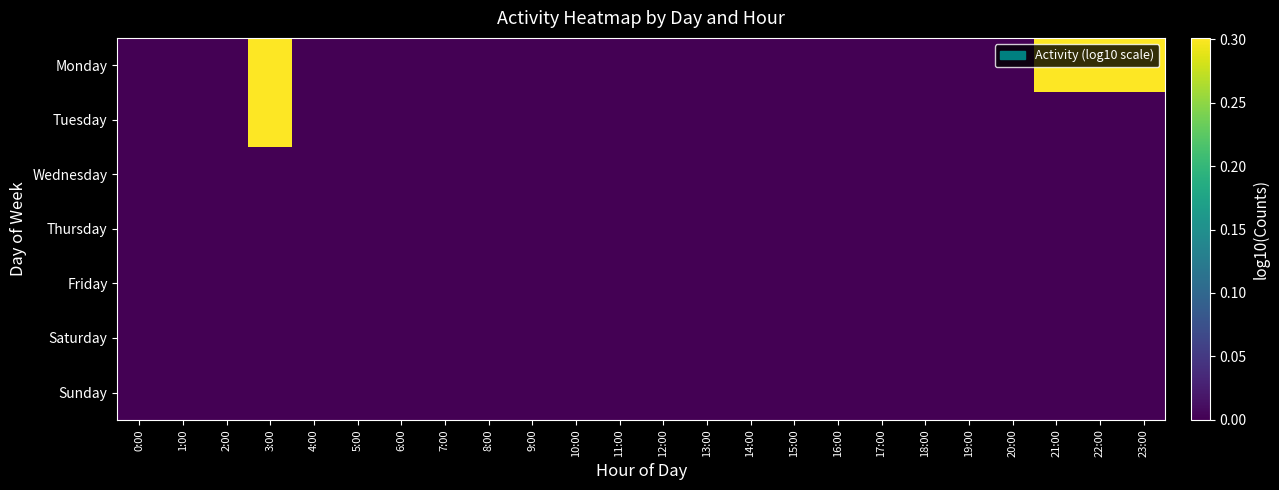

Reading left to right, extract all data points from this chart.

Monday: 0:00=0.0	1:00=0.0	2:00=0.0	3:00=0.3	4:00=0.0	5:00=0.0	6:00=0.0	7:00=0.0	8:00=0.0	9:00=0.0	10:00=0.0	11:00=0.0	12:00=0.0	13:00=0.0	14:00=0.0	15:00=0.0	16:00=0.0	17:00=0.0	18:00=0.0	19:00=0.0	20:00=0.0	21:00=0.3	22:00=0.3	23:00=0.3
Tuesday: 0:00=0.0	1:00=0.0	2:00=0.0	3:00=0.3	4:00=0.0	5:00=0.0	6:00=0.0	7:00=0.0	8:00=0.0	9:00=0.0	10:00=0.0	11:00=0.0	12:00=0.0	13:00=0.0	14:00=0.0	15:00=0.0	16:00=0.0	17:00=0.0	18:00=0.0	19:00=0.0	20:00=0.0	21:00=0.0	22:00=0.0	23:00=0.0
Wednesday: 0:00=0.0	1:00=0.0	2:00=0.0	3:00=0.0	4:00=0.0	5:00=0.0	6:00=0.0	7:00=0.0	8:00=0.0	9:00=0.0	10:00=0.0	11:00=0.0	12:00=0.0	13:00=0.0	14:00=0.0	15:00=0.0	16:00=0.0	17:00=0.0	18:00=0.0	19:00=0.0	20:00=0.0	21:00=0.0	22:00=0.0	23:00=0.0
Thursday: 0:00=0.0	1:00=0.0	2:00=0.0	3:00=0.0	4:00=0.0	5:00=0.0	6:00=0.0	7:00=0.0	8:00=0.0	9:00=0.0	10:00=0.0	11:00=0.0	12:00=0.0	13:00=0.0	14:00=0.0	15:00=0.0	16:00=0.0	17:00=0.0	18:00=0.0	19:00=0.0	20:00=0.0	21:00=0.0	22:00=0.0	23:00=0.0
Friday: 0:00=0.0	1:00=0.0	2:00=0.0	3:00=0.0	4:00=0.0	5:00=0.0	6:00=0.0	7:00=0.0	8:00=0.0	9:00=0.0	10:00=0.0	11:00=0.0	12:00=0.0	13:00=0.0	14:00=0.0	15:00=0.0	16:00=0.0	17:00=0.0	18:00=0.0	19:00=0.0	20:00=0.0	21:00=0.0	22:00=0.0	23:00=0.0
Saturday: 0:00=0.0	1:00=0.0	2:00=0.0	3:00=0.0	4:00=0.0	5:00=0.0	6:00=0.0	7:00=0.0	8:00=0.0	9:00=0.0	10:00=0.0	11:00=0.0	12:00=0.0	13:00=0.0	14:00=0.0	15:00=0.0	16:00=0.0	17:00=0.0	18:00=0.0	19:00=0.0	20:00=0.0	21:00=0.0	22:00=0.0	23:00=0.0
Sunday: 0:00=0.0	1:00=0.0	2:00=0.0	3:00=0.0	4:00=0.0	5:00=0.0	6:00=0.0	7:00=0.0	8:00=0.0	9:00=0.0	10:00=0.0	11:00=0.0	12:00=0.0	13:00=0.0	14:00=0.0	15:00=0.0	16:00=0.0	17:00=0.0	18:00=0.0	19:00=0.0	20:00=0.0	21:00=0.0	22:00=0.0	23:00=0.0